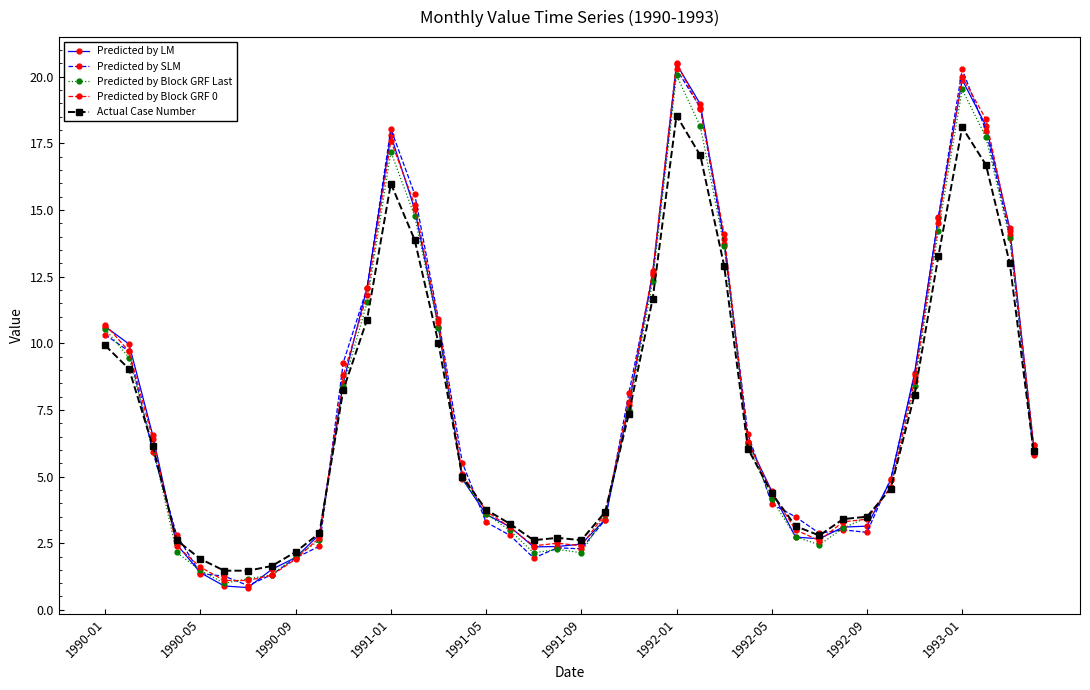

What is the maximum value shown in the chart?

20.5